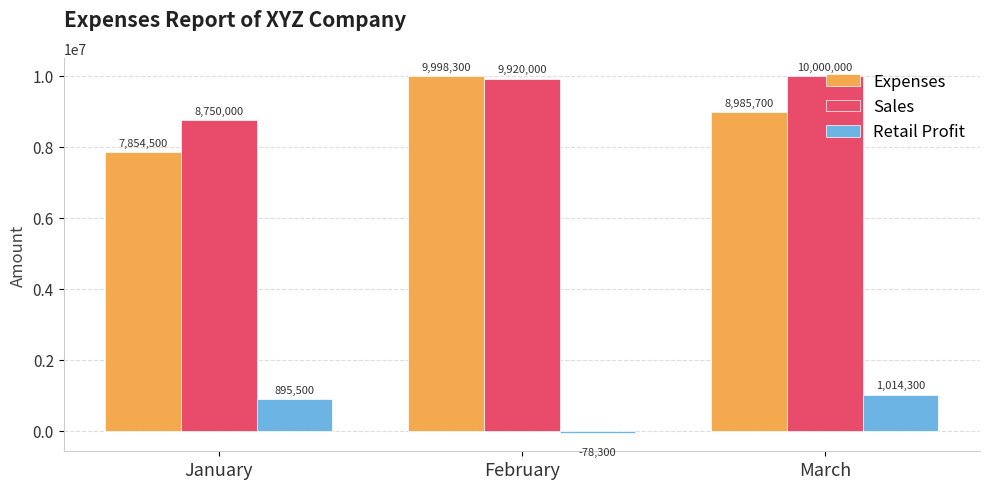

The Sales series shows 8750000 at January. True or false?

True